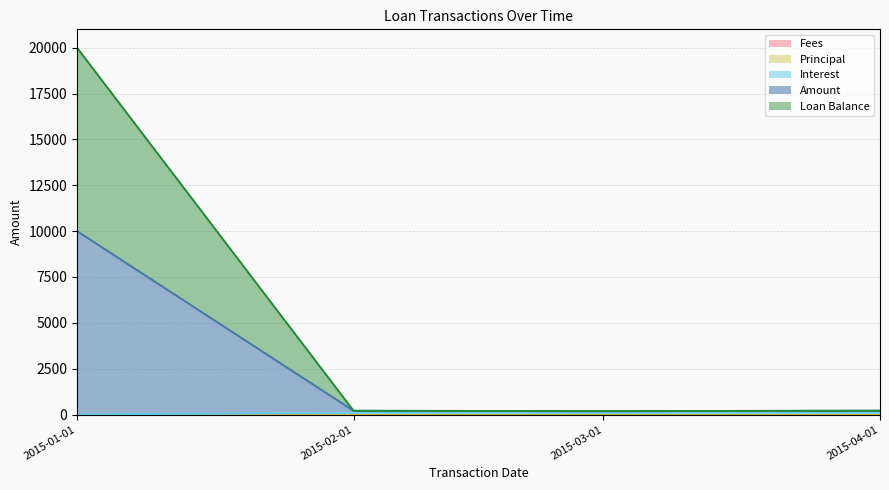

Which has a higher value, 2015-02-01 or 2015-04-01?

2015-04-01